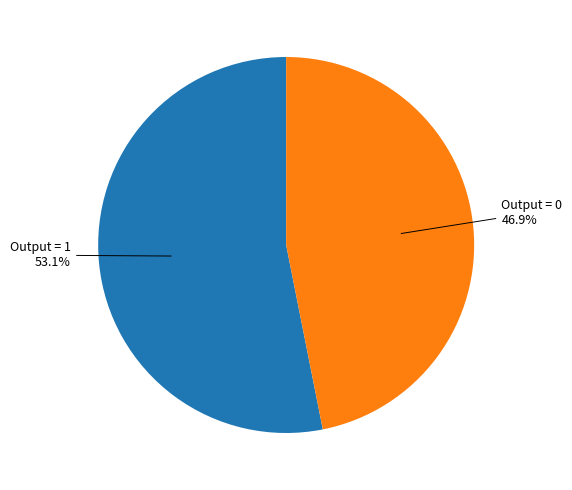

How many segments does this pie chart have?

2